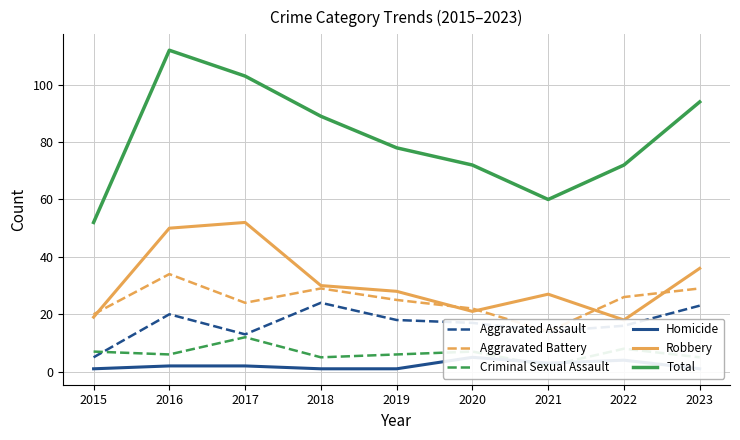

How many data points does each series have?

9